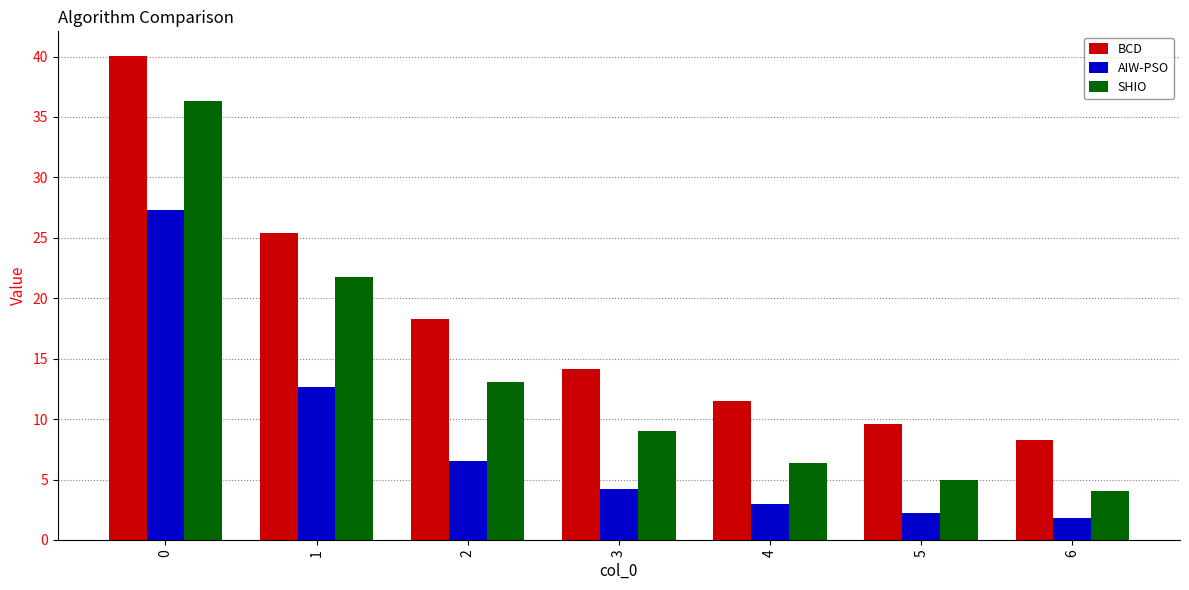

Which series has the largest total across all categories?

BCD